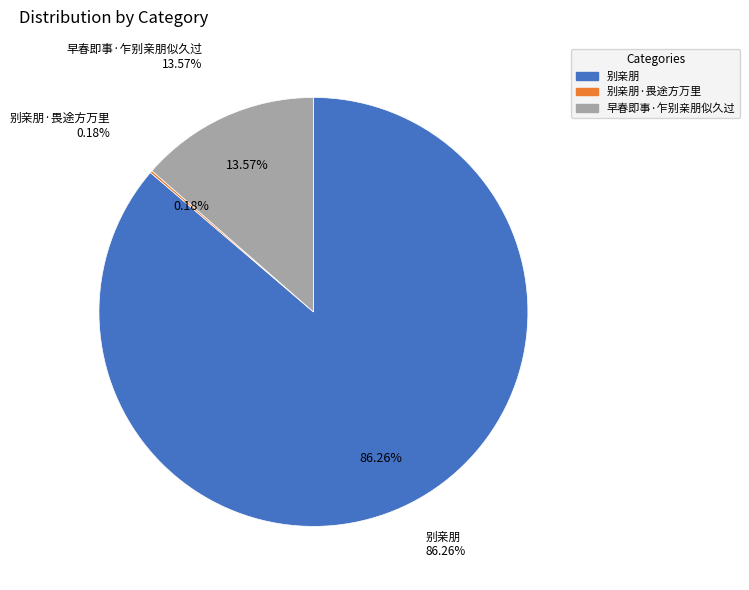

Which slice represents more than half of the pie?

别亲朋